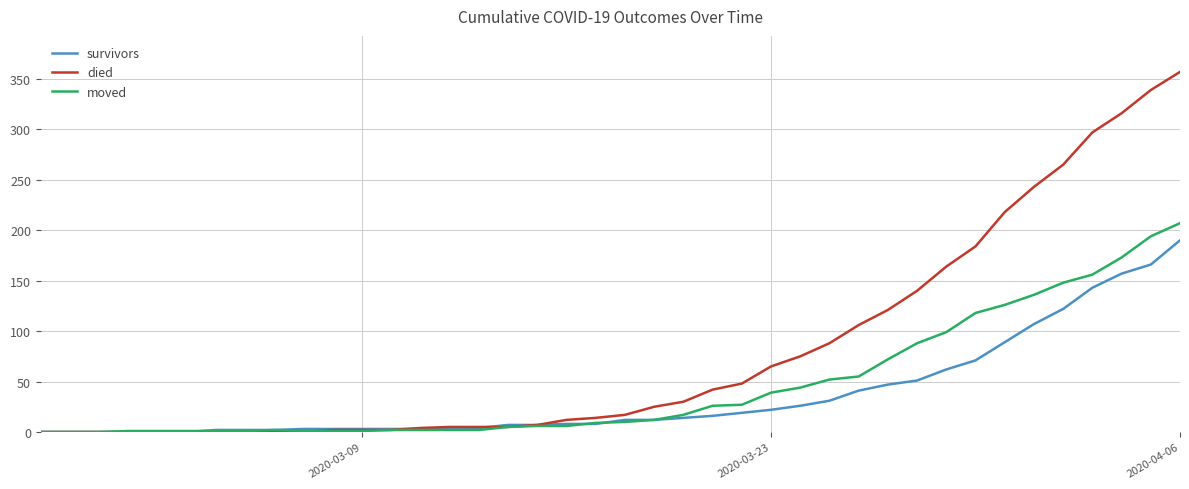

Which series has the largest range (max minus min)?

died